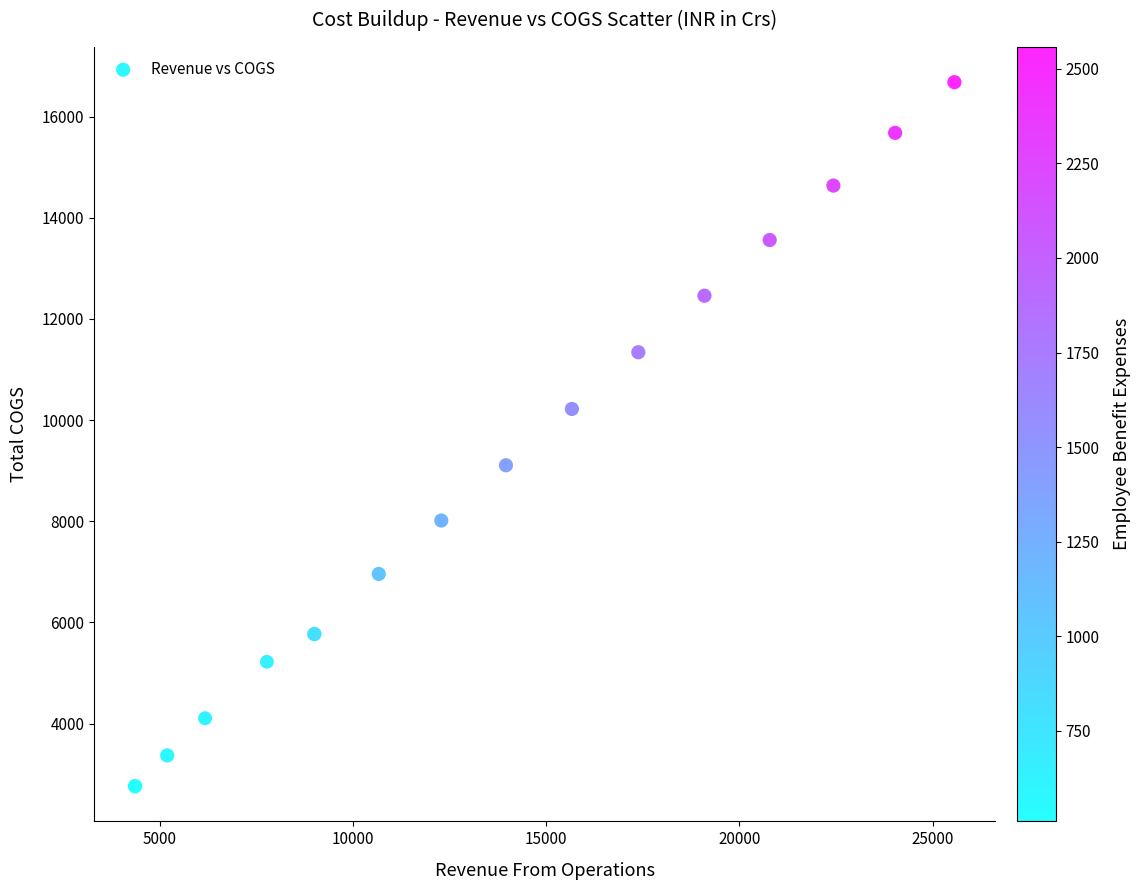

What is the range of Y values (max minus min)?

13915.3